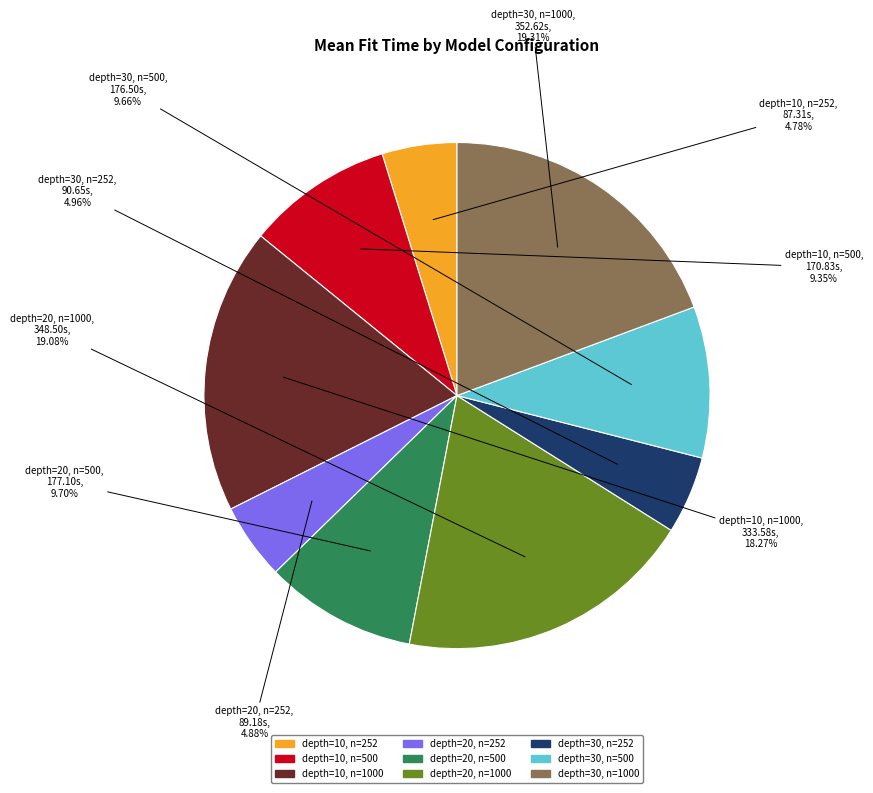

To the nearest percent, what is the difference between the largest and smallest slice percentages?

15%